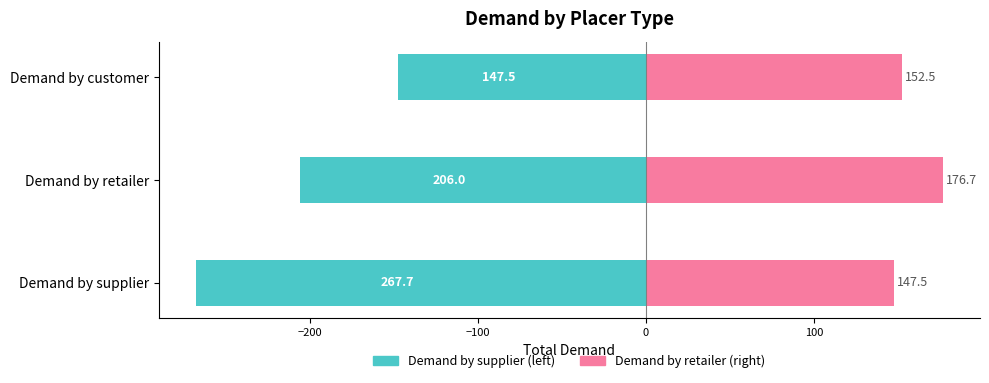

What is the spread (max minus min) of values at Demand by retailer?

382.7